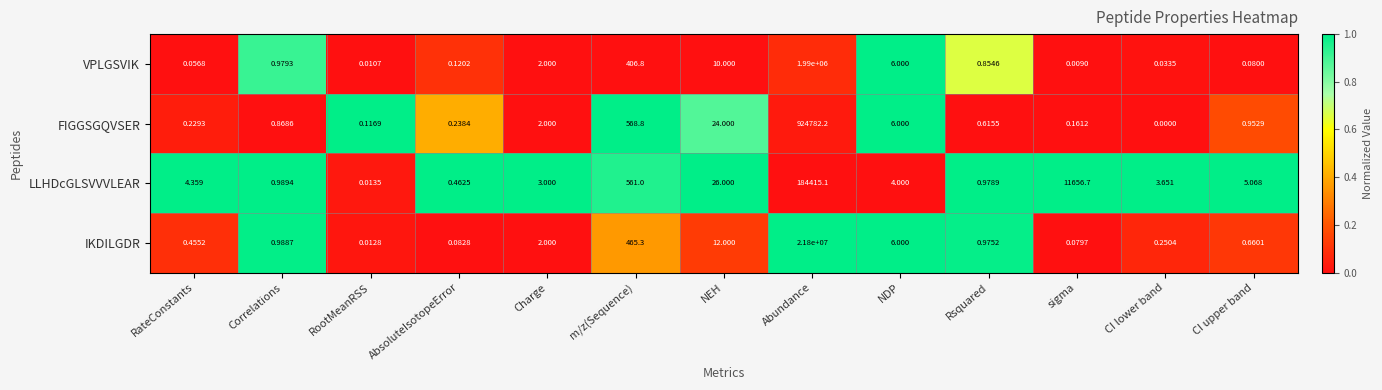

Which label corresponds to the smallest value in the chart?

CI lower band